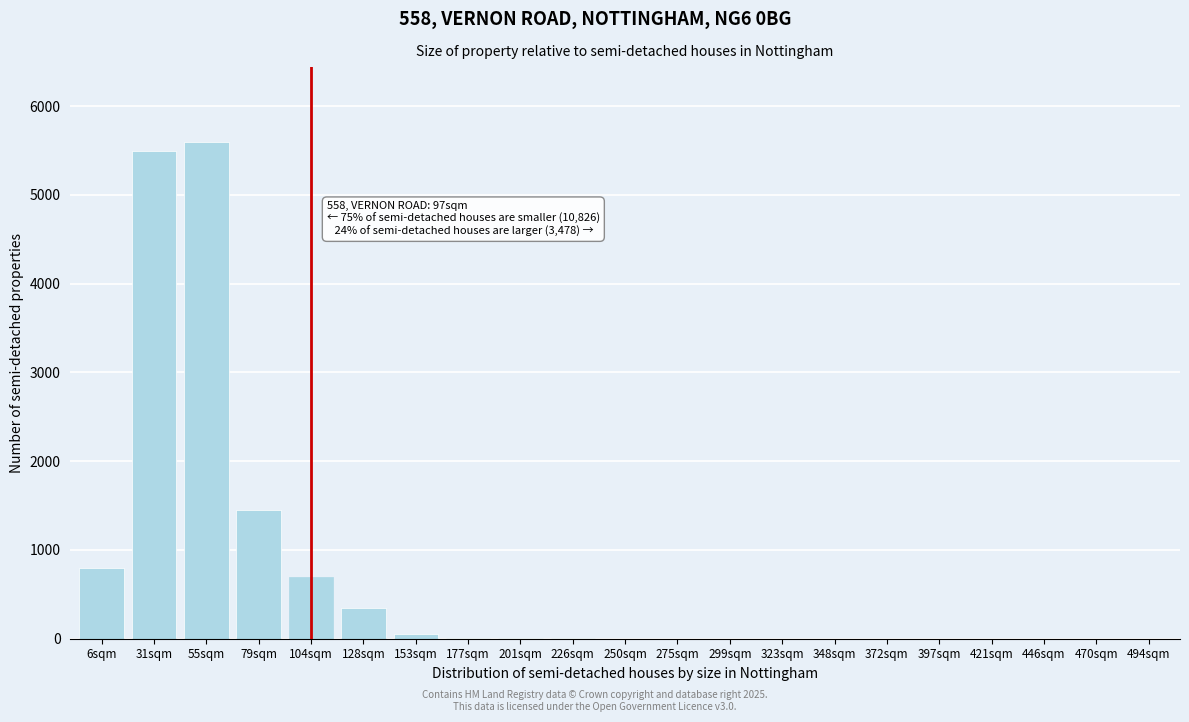

Where is the data nearest to the value 2800?

79sqm